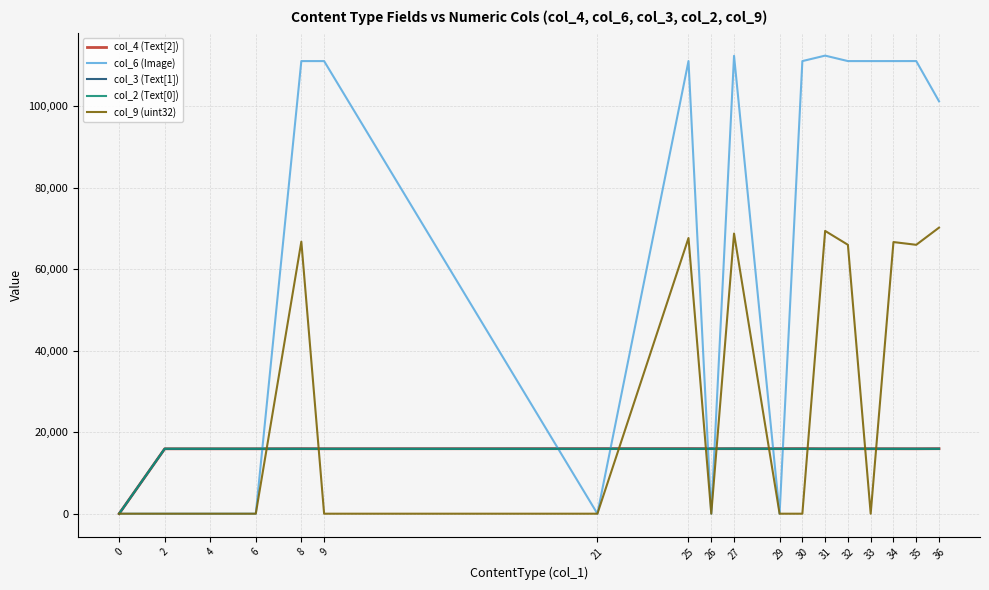

Which series has the widest spread of values?

col_6 (Image)